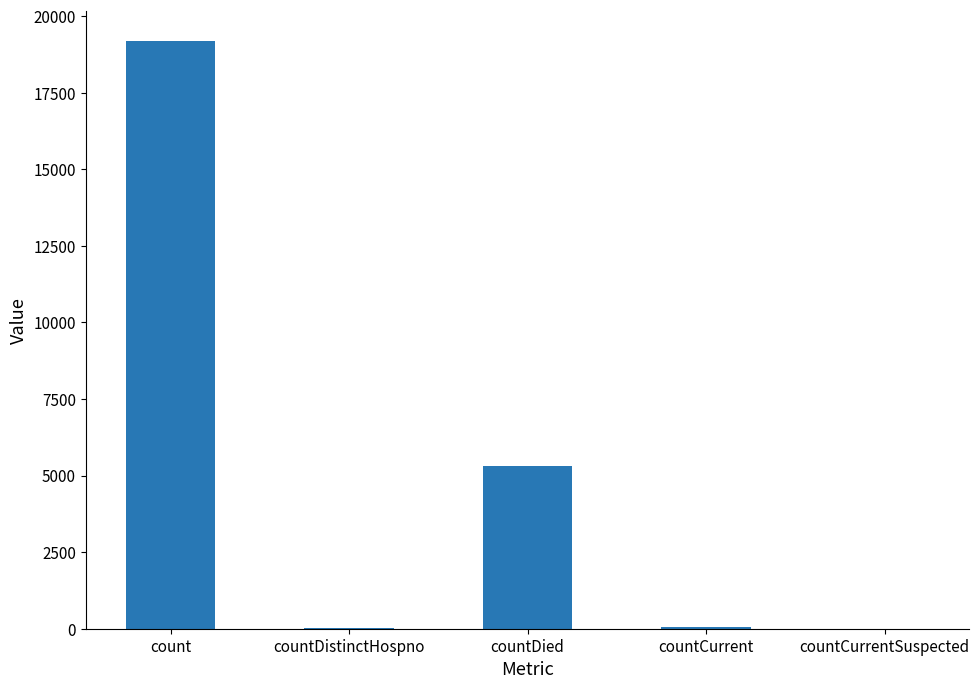

What is the greatest value displayed?

19191